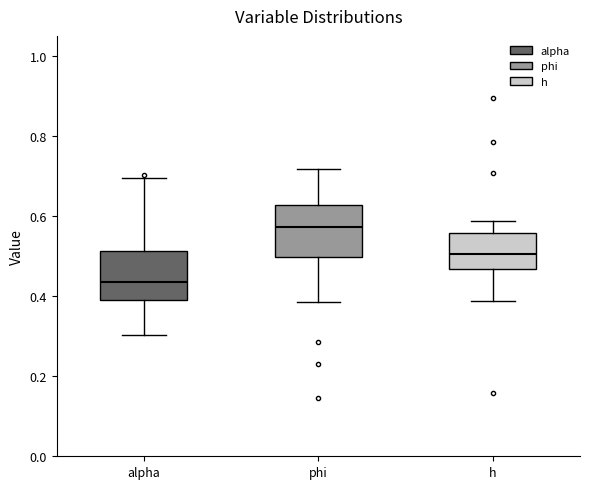

Reading left to right, read every box against the y-axis: the position of its median line, the range the box covers, and the ends of its whiskers. The values are not printed on the chart, so give them approximately, as read against the axis.

alpha: median 0.44, box 0.40 to 0.52, whiskers 0.30 to 0.70
phi: median 0.58, box 0.50 to 0.62, whiskers 0.38 to 0.72
h: median 0.50, box 0.46 to 0.56, whiskers 0.38 to 0.58